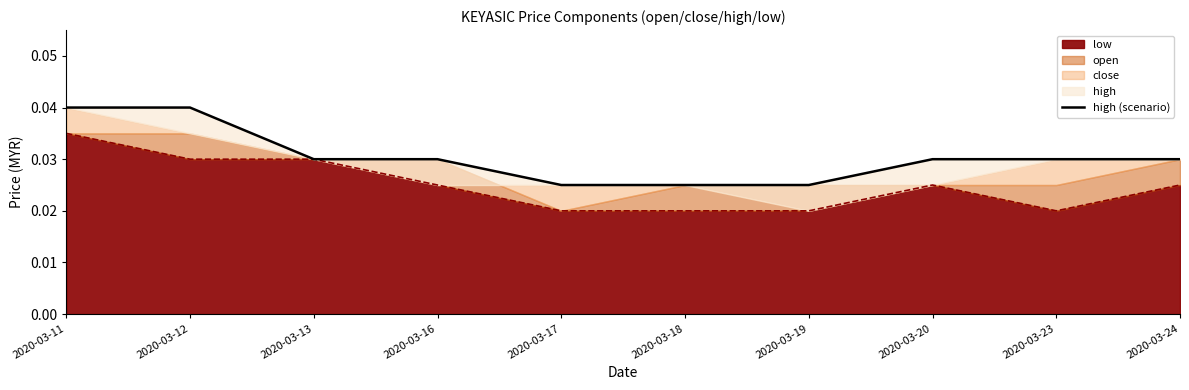

Is it true that the value at 2020-03-18 is 0.0?

True